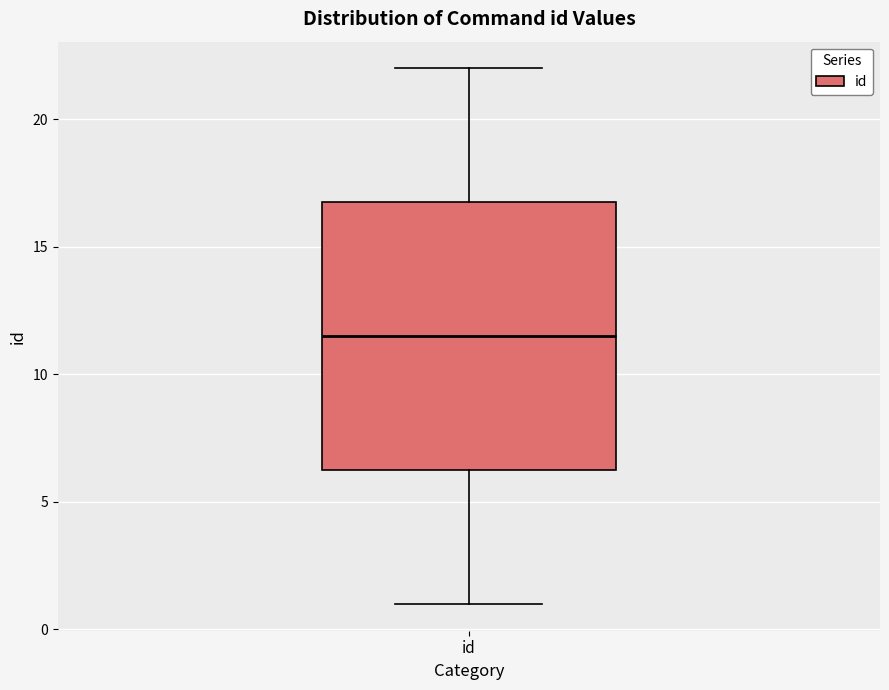

Transcribe this box plot: give where the median line is, the range the box spans, and where the two whiskers end, as read against the y-axis. The values are not printed on the chart, so give them approximately, as read against the axis.

median 11.5, box 6.5 to 17.0, whiskers 1.0 to 22.0